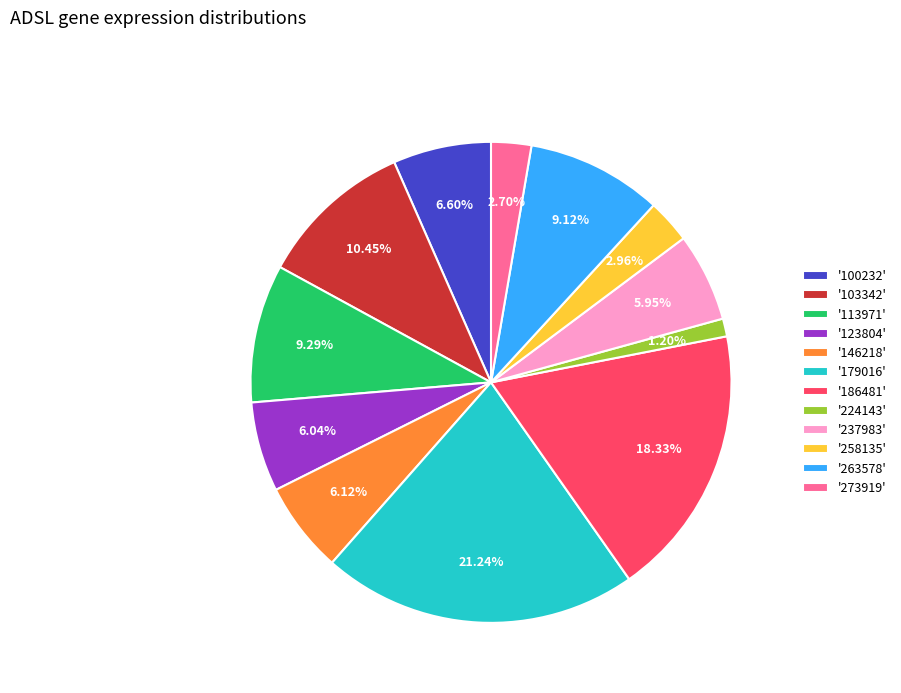

Does '100232' account for over 50% of the chart?

No